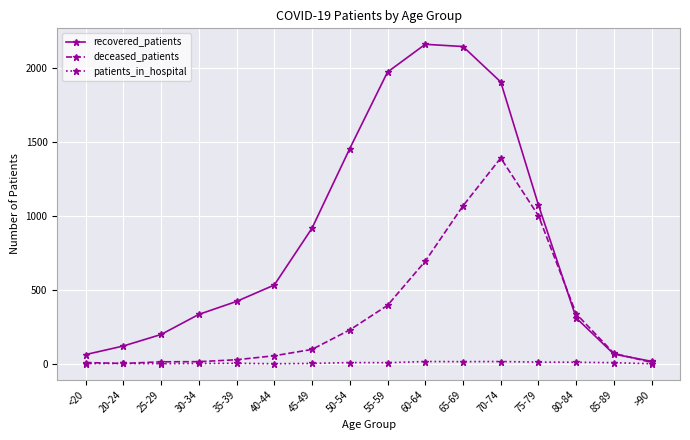

Does the chart display data point markers on the line(s)?

Yes